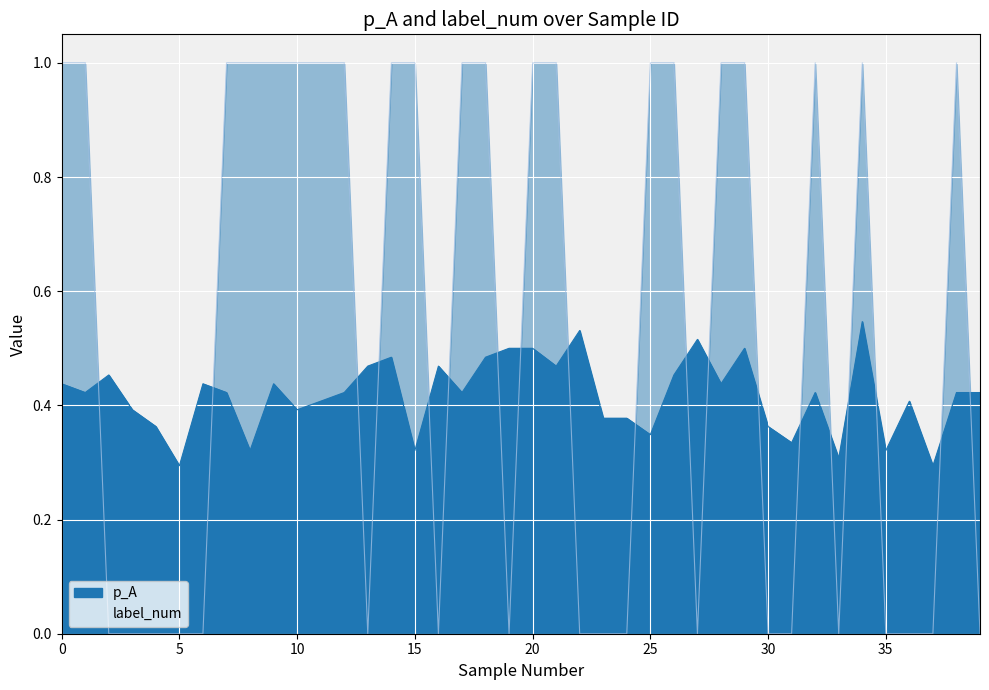

How many times do p_A and label_num cross each other?

19